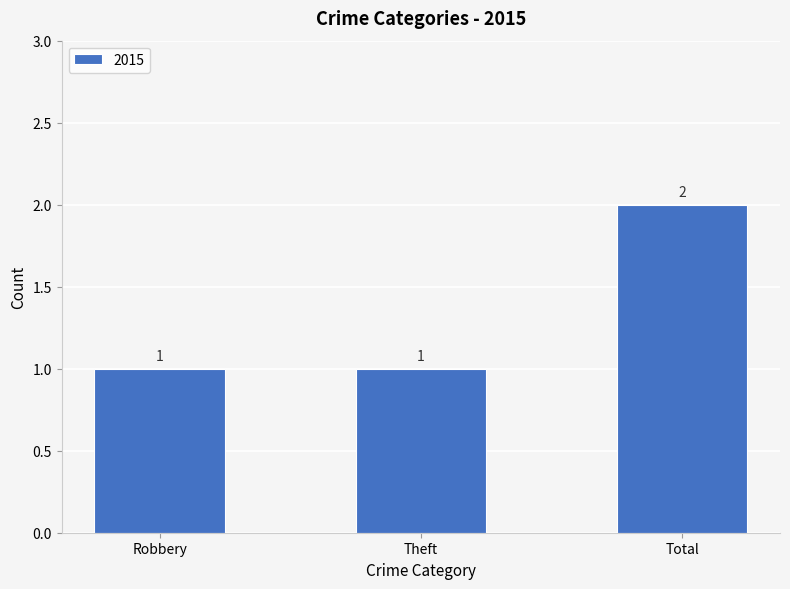

What is the label of the 3rd bar from the left?

Total